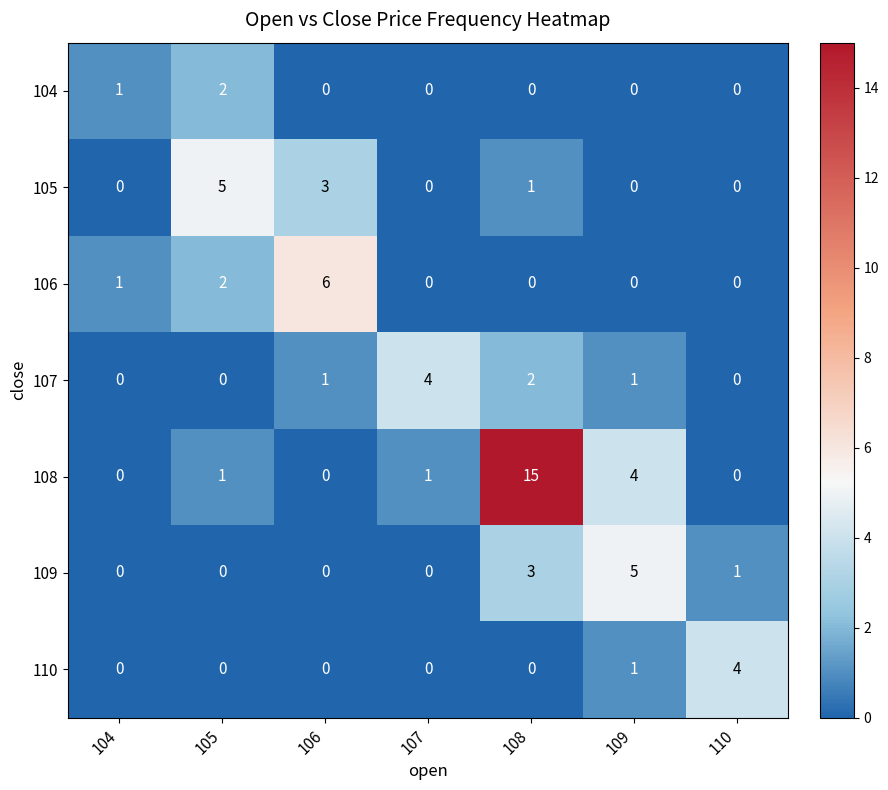

What is the sum of all 110 values?

5